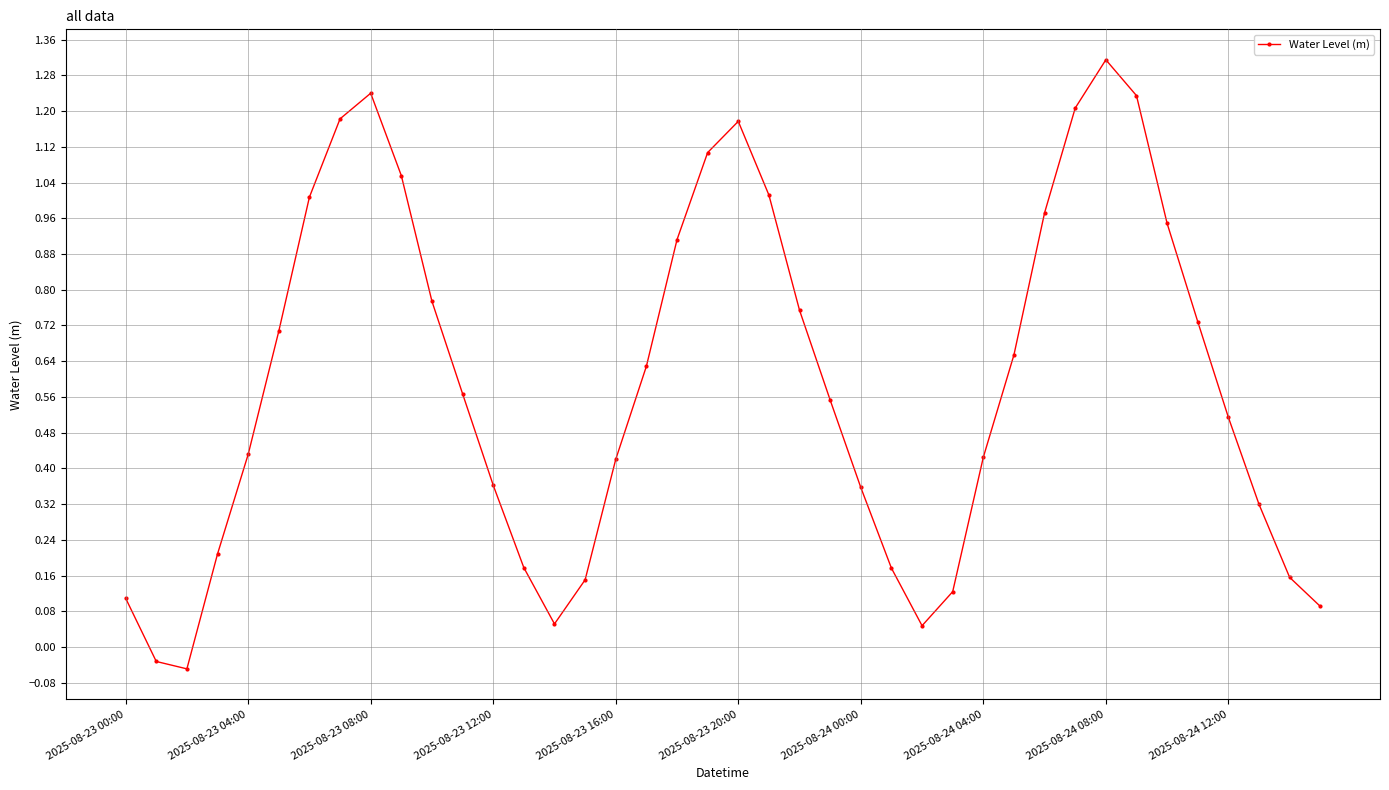

How many interior local peaks (higher than both neighbors) does the data have?

3